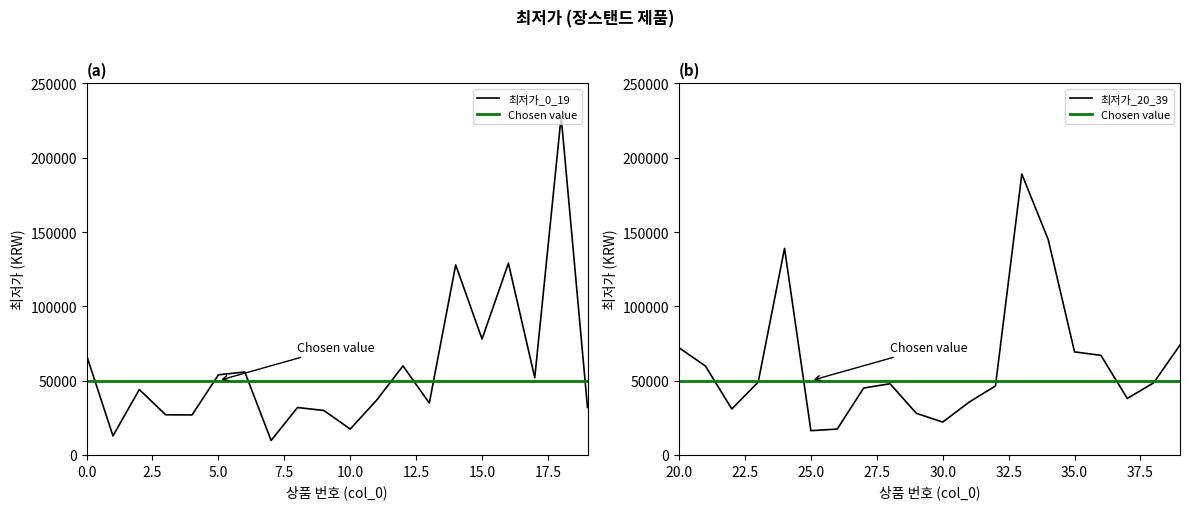

What is the highest value of the 최저가_0_19 series?

227670